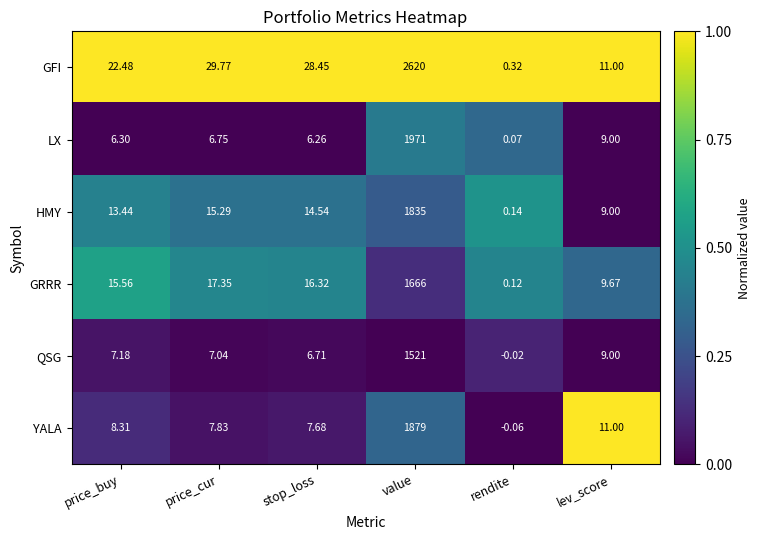

At which label is LX closest to 985?

lev_score